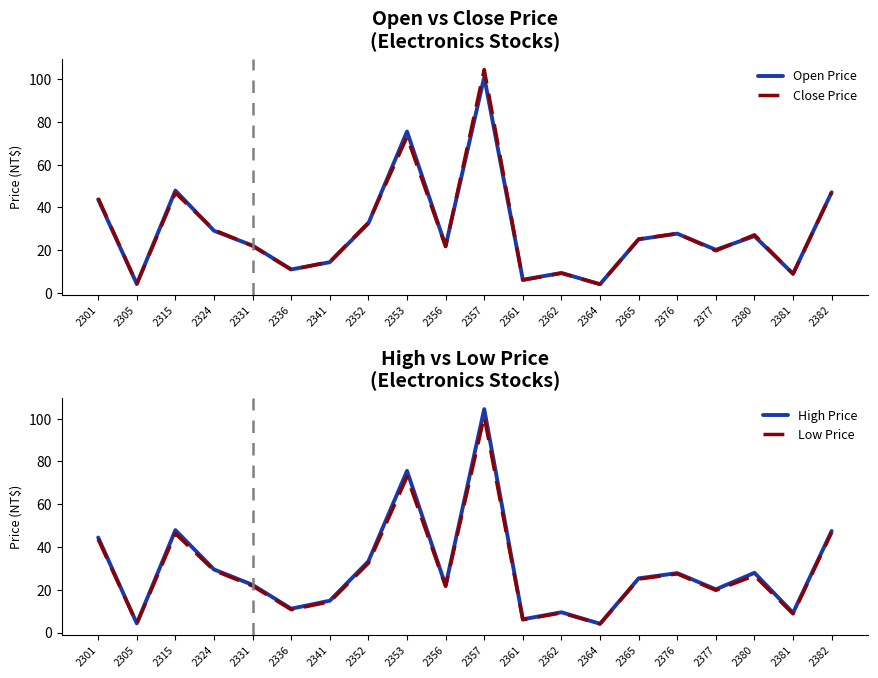

What is the maximum value shown in the chart?

104.5